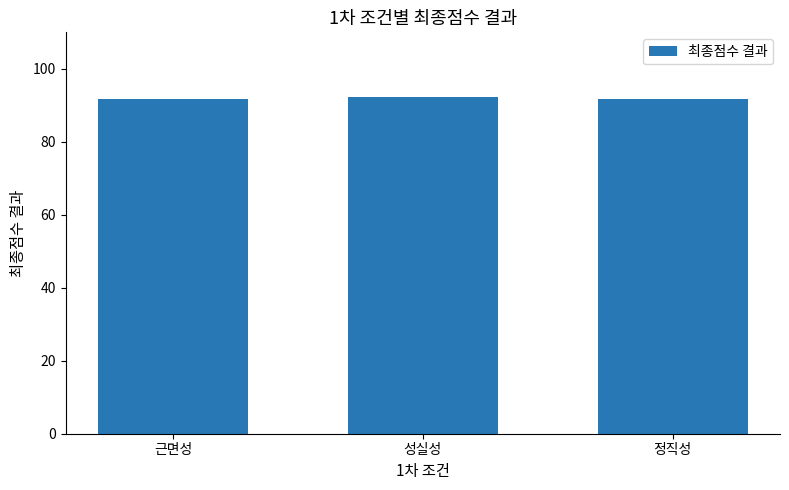

What is the average value?

91.9